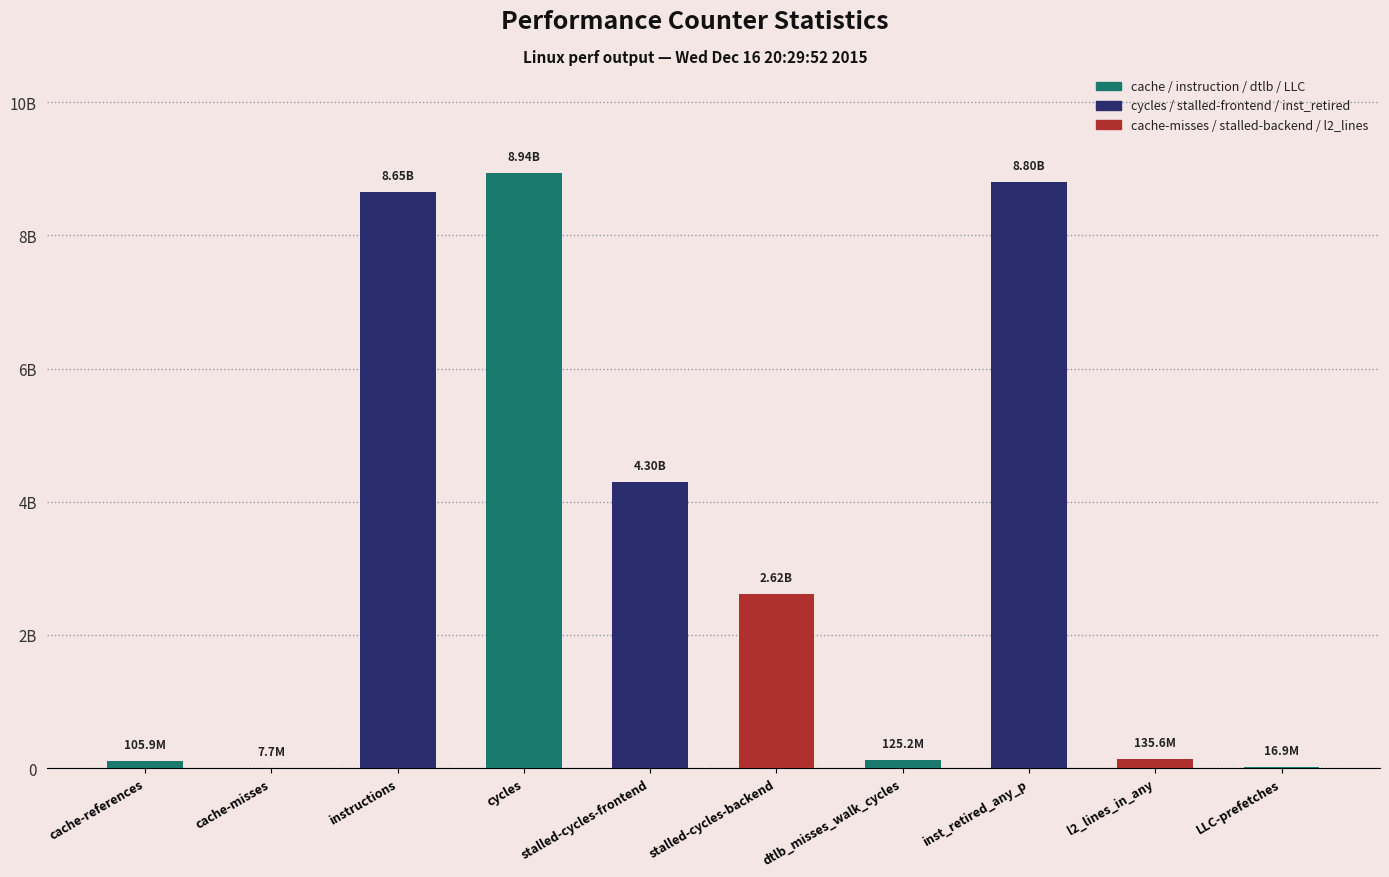

What is the difference between the maximum and minimum values?

8936521239